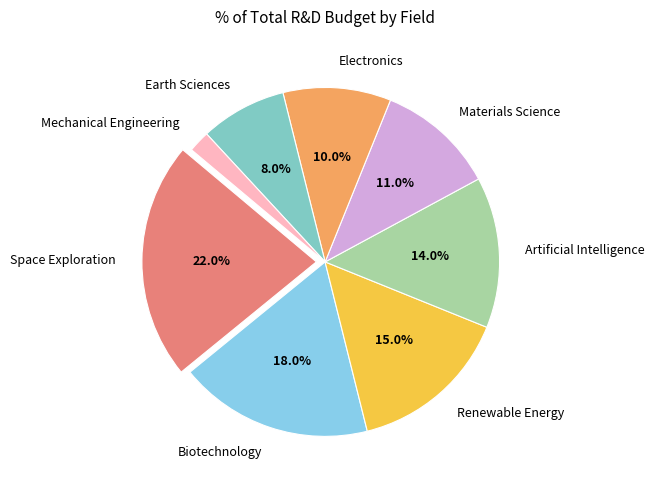

Is Artificial Intelligence the majority of the pie?

No